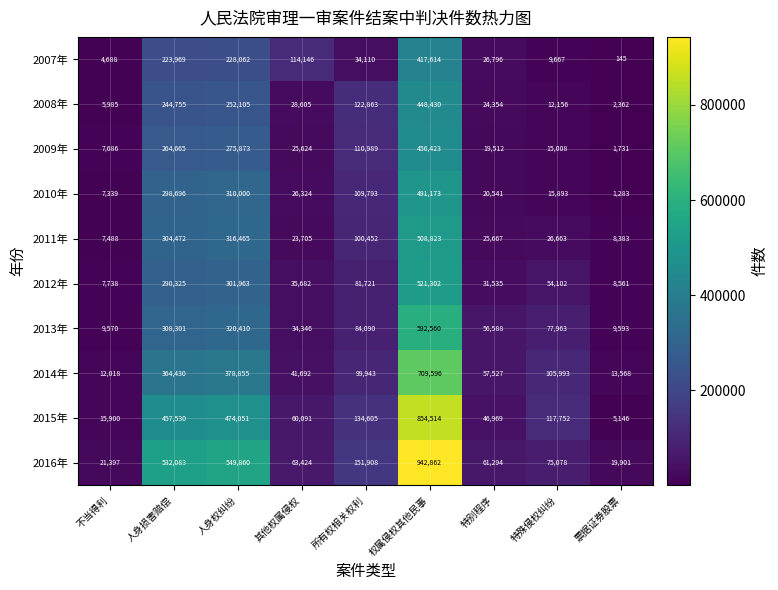

Which category has the lowest value in the 2010年 series?

票据证券股票